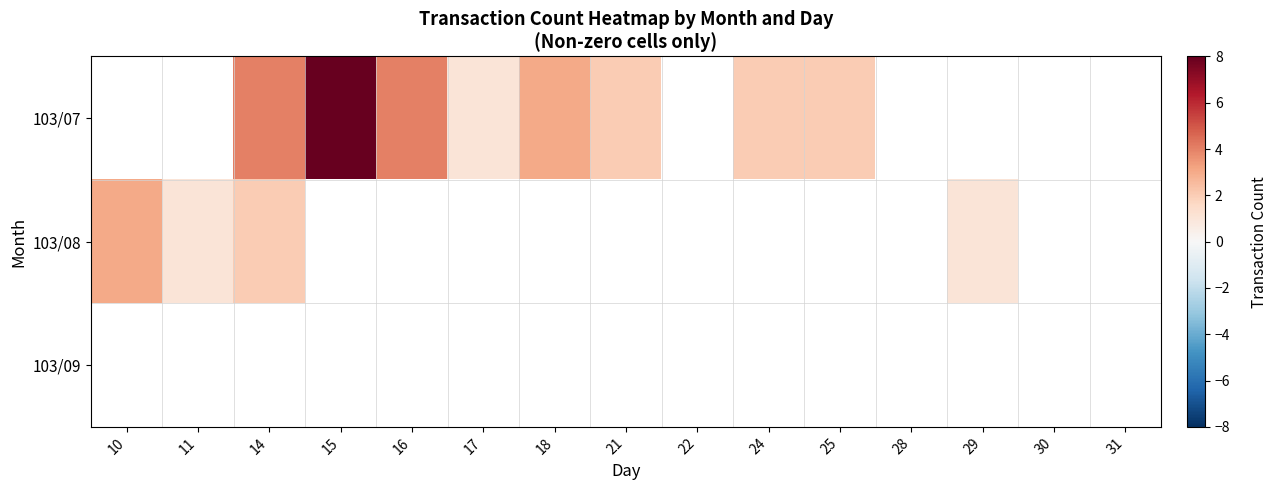

At which category does the chart reach its peak across all series?

15